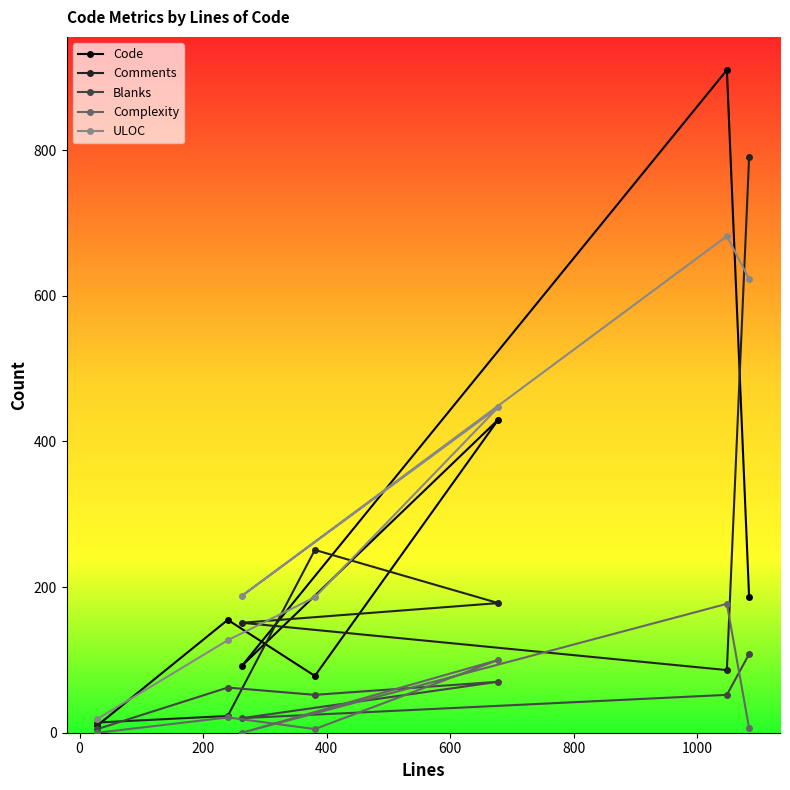

What are all the series names shown in the legend?

Code, Comments, Blanks, Complexity, ULOC